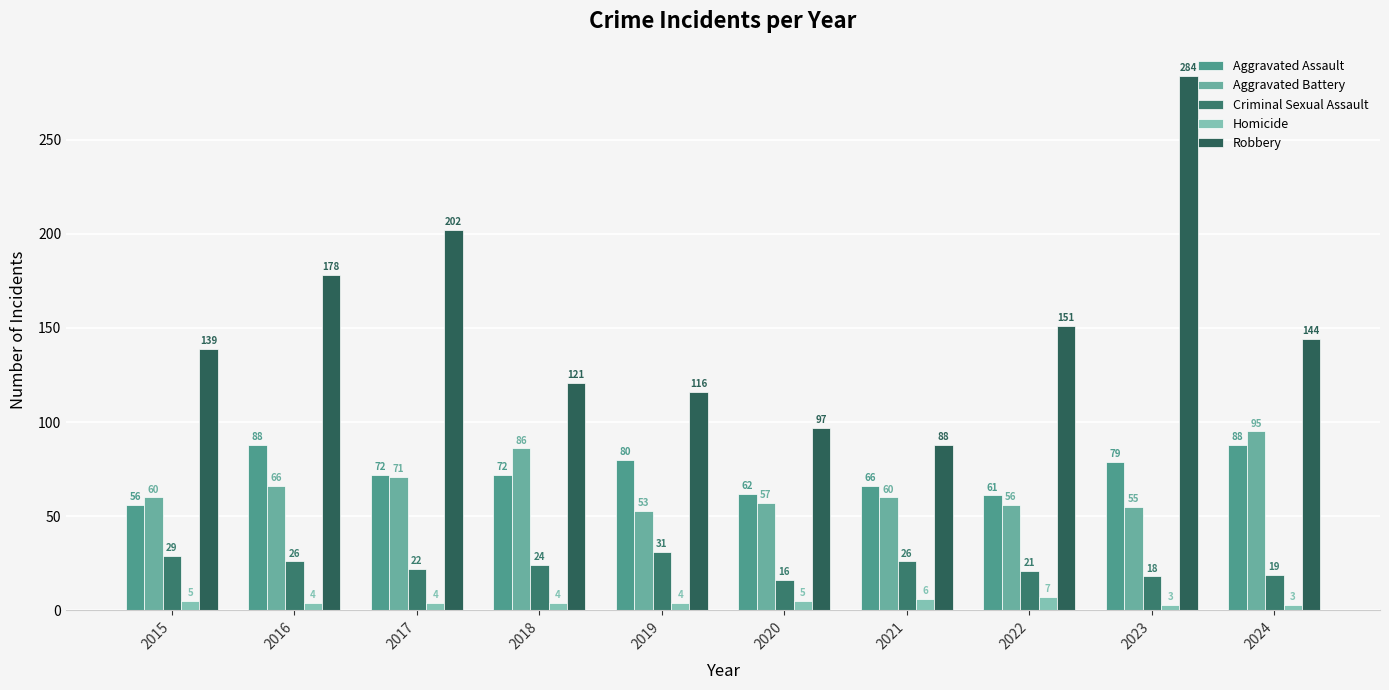

The value of Aggravated Battery at 2023 is 55. True or false?

True